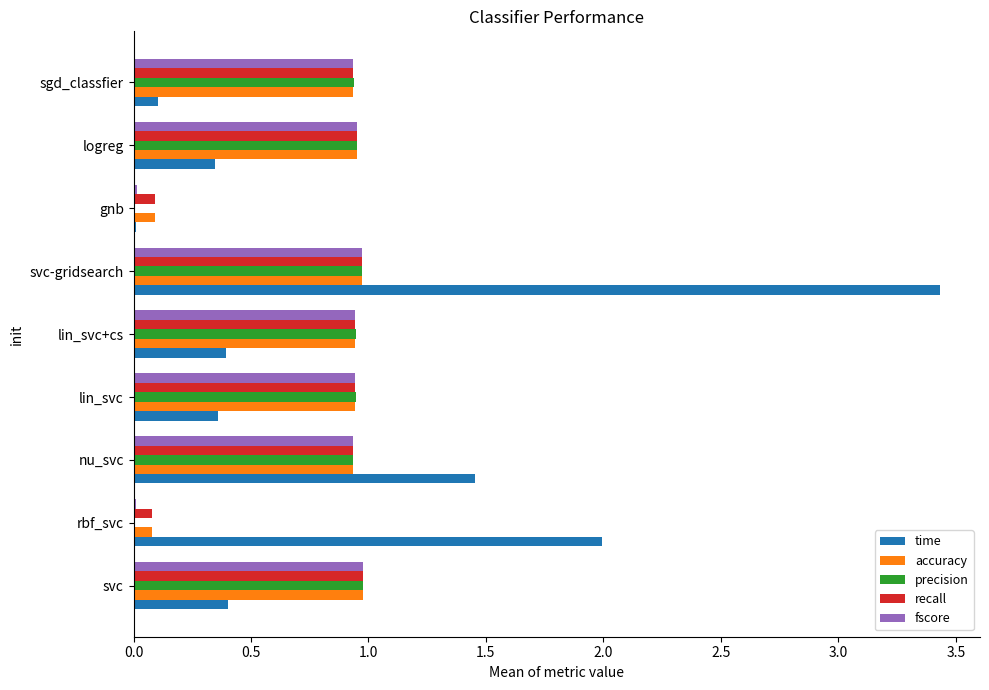

Which series has the widest spread of values?

time